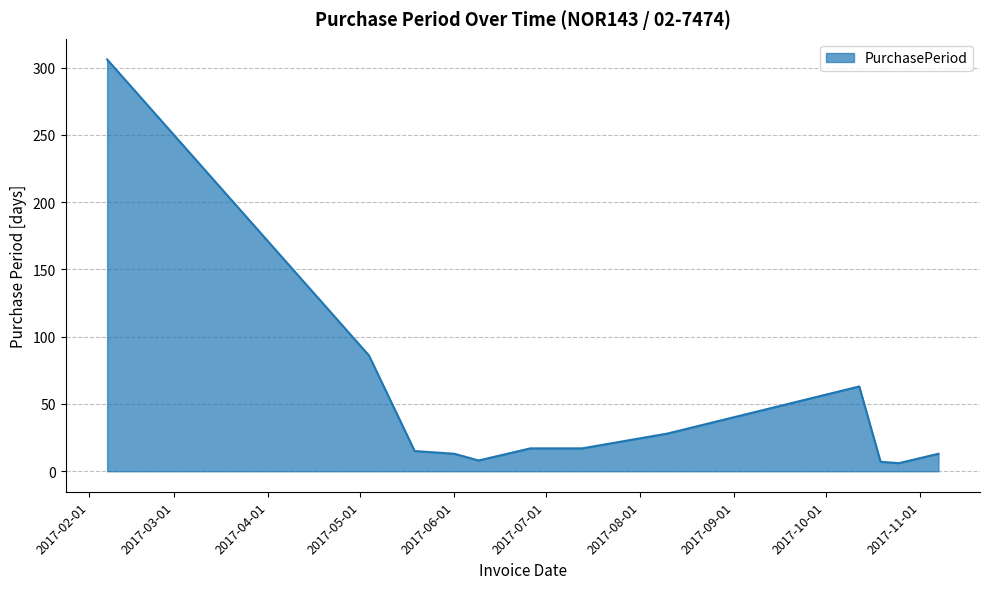

What is the maximum value shown in the chart?

306